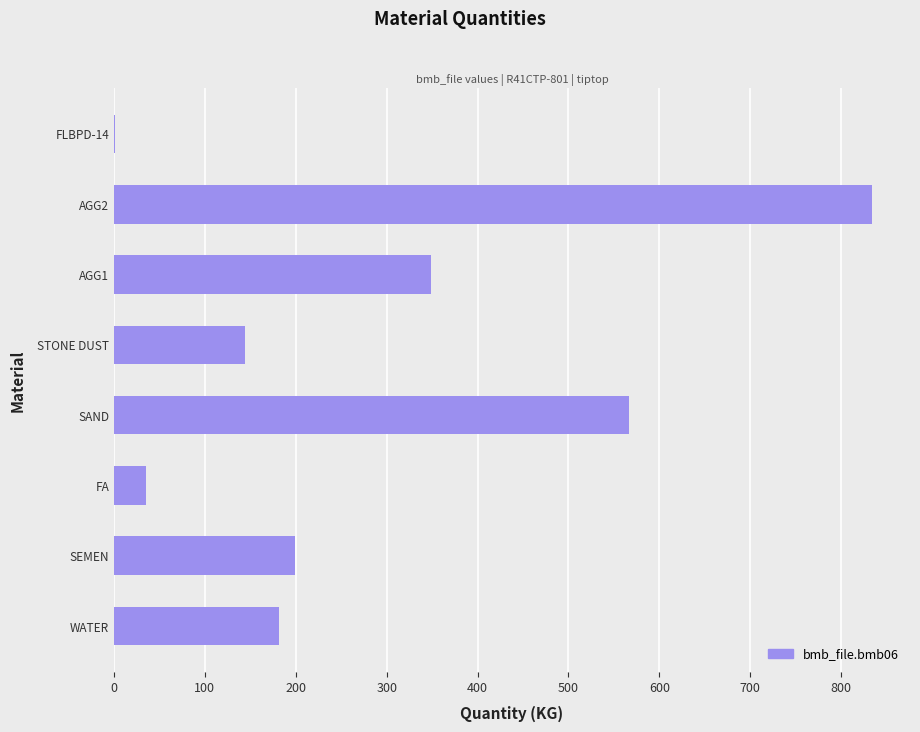

The chart shows a value of 199.0 at SEMEN. True or false?

True